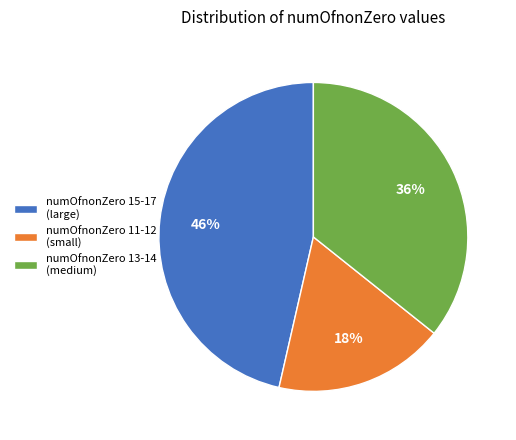

Between numOfnonZero 15-17 (large) and numOfnonZero 11-12 (small), which is larger?

numOfnonZero 15-17 (large)